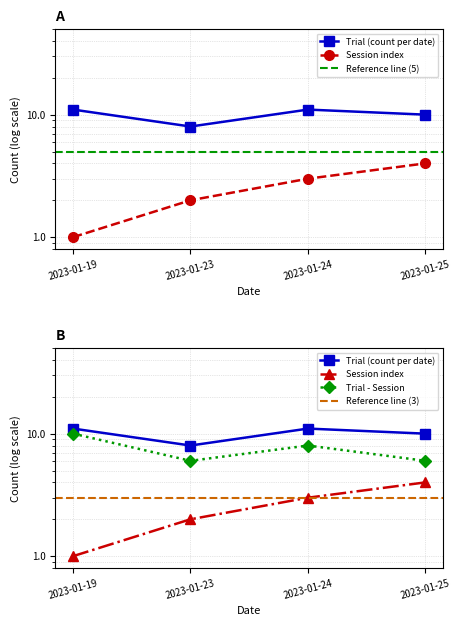

Reading left to right, what are all the values shown in this chart?

Trial: 11	8	11	10
Session: 1	2	3	4